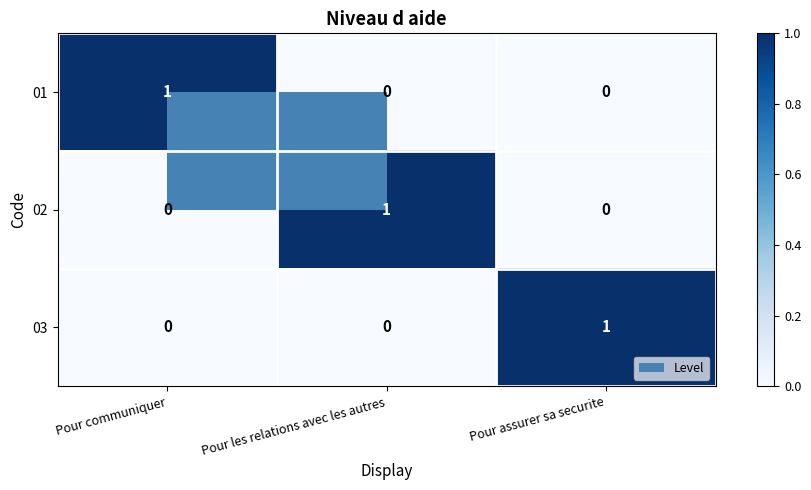

How many 02 values are between 0 and 1?

3